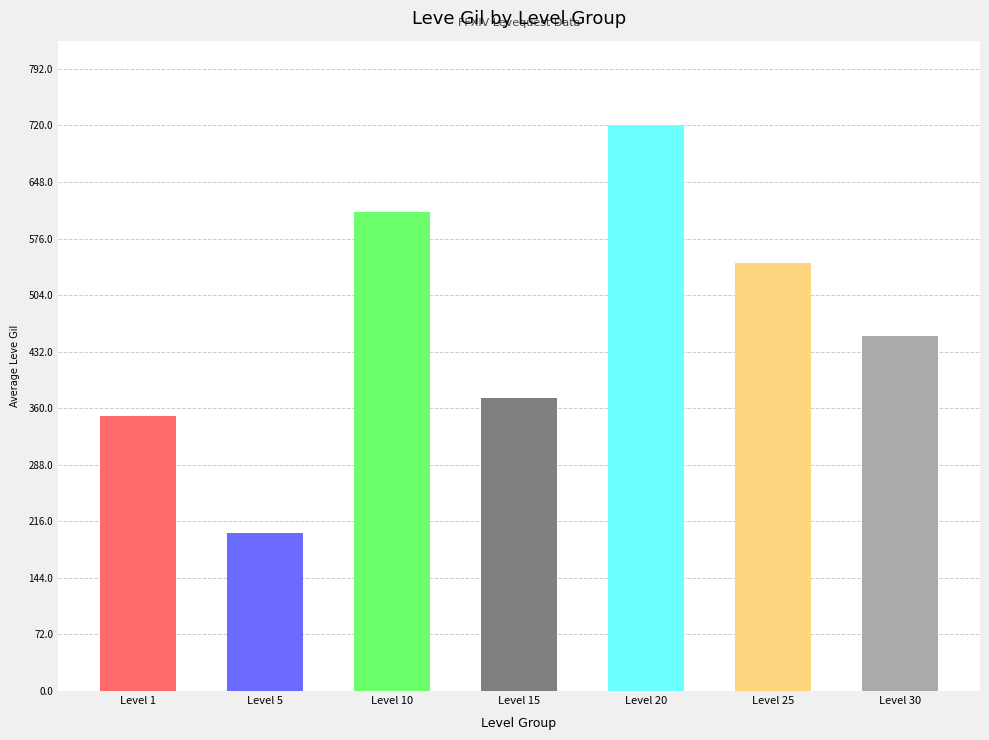

Reading left to right, list all the values displayed in this chart.

349.8	201.7	610.0	373.3	720.0	545.0	452.5